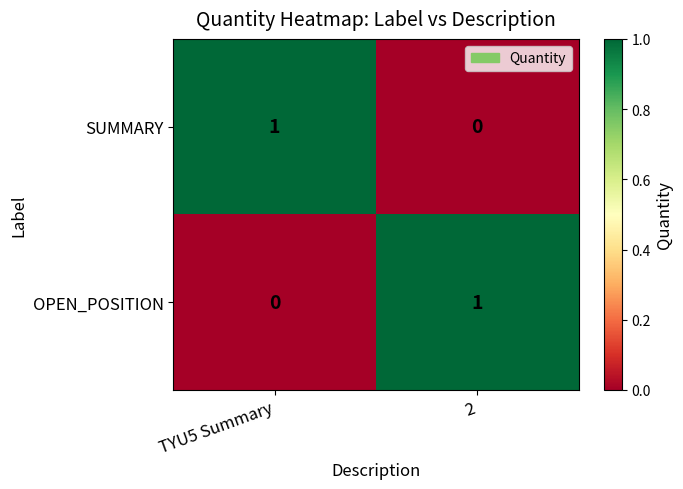

Where is OPEN_POSITION nearest to the value 0?

TYU5 Summary